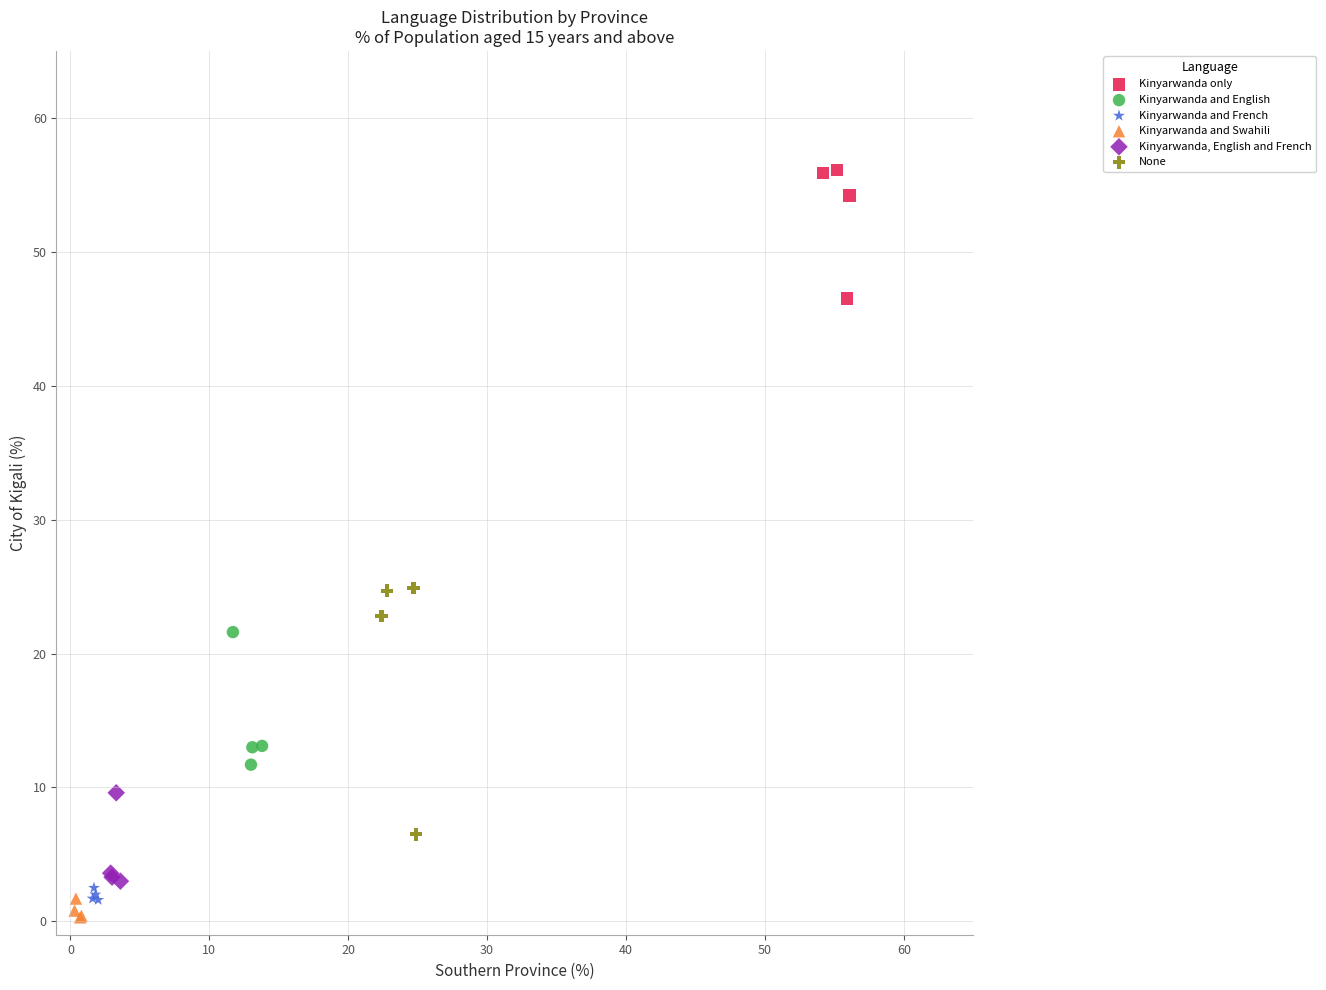

Which series has the largest Y range (max minus min)?

None